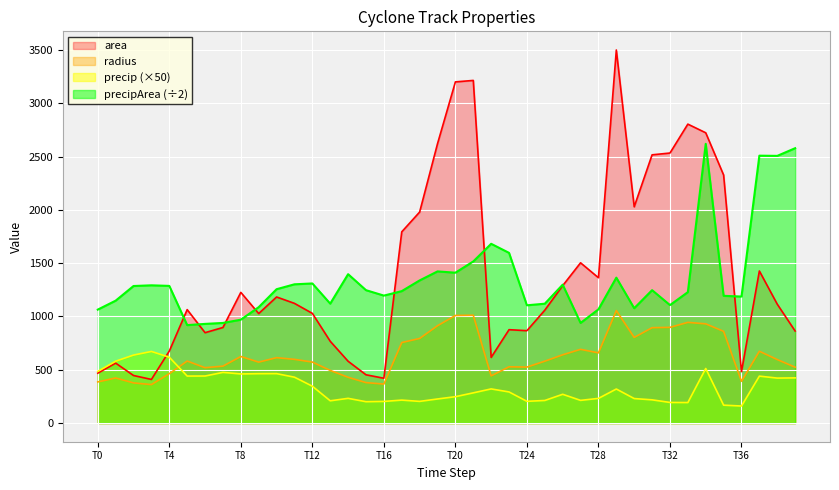

Between 17 and 31, which is larger?

31